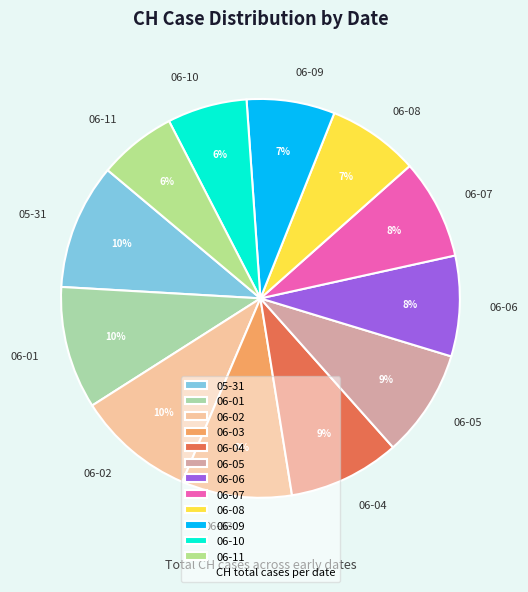

Combined, do 06-09 and 06-11 account for over 50%?

No